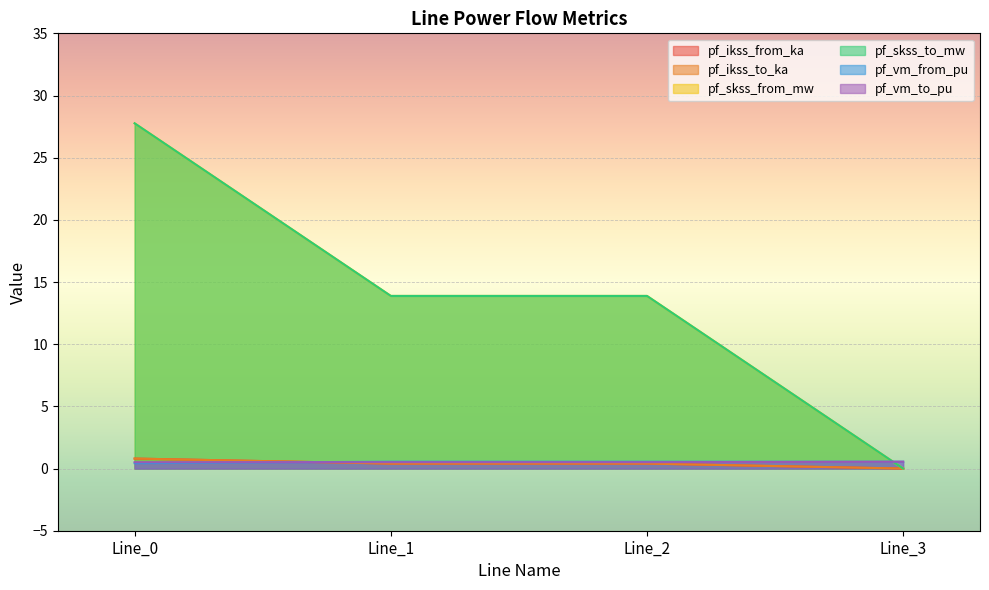

Reading right to left, list all the values displayed in this chart.

pf_ikss_from_ka: 0.0	0.4	0.4	0.8
pf_ikss_to_ka: 0.0	0.4	0.4	0.8
pf_skss_from_mw: 0.0	13.9	13.9	27.8
pf_skss_to_mw: 0.0	13.9	13.9	27.8
pf_vm_from_pu: 0.6	0.6	0.6	0.4
pf_vm_to_pu: 0.6	0.5	0.5	0.5